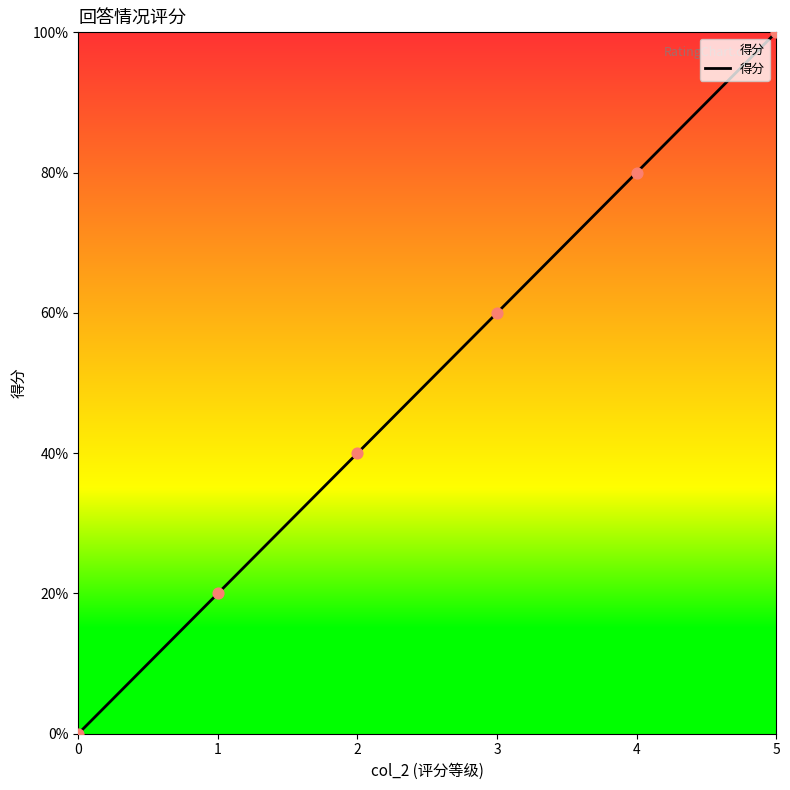

Does the chart have visible grid lines?

No